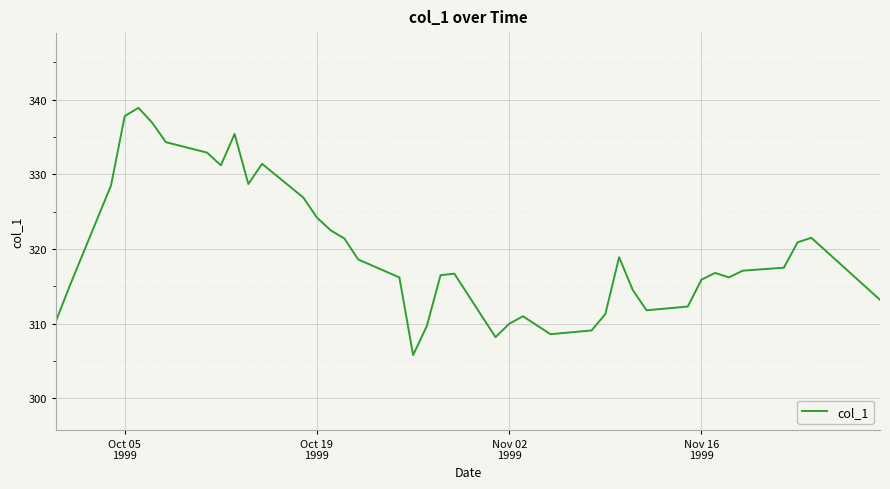

What is the smallest value displayed?

305.8